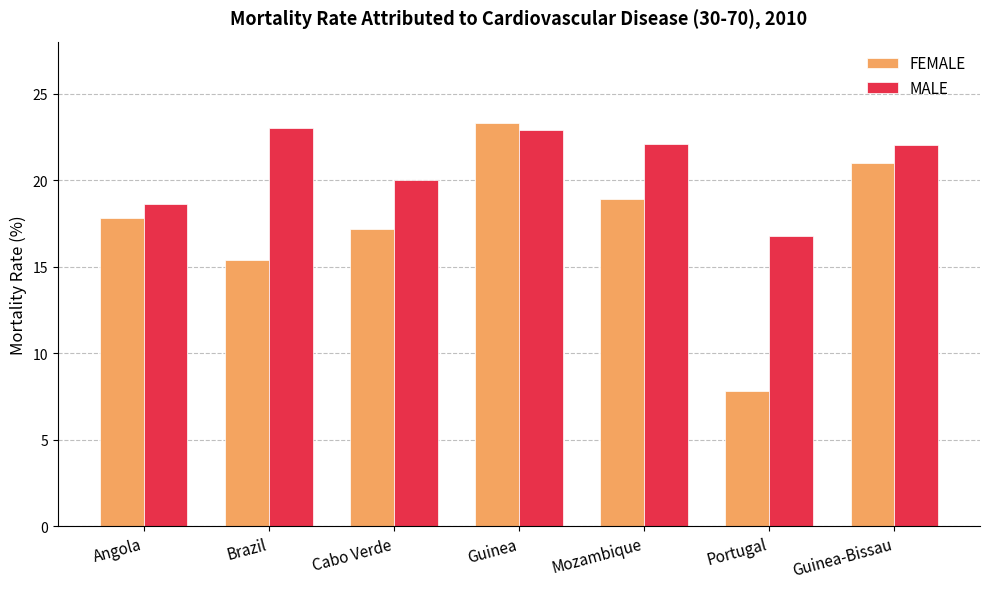

What is the smallest value displayed?

7.8